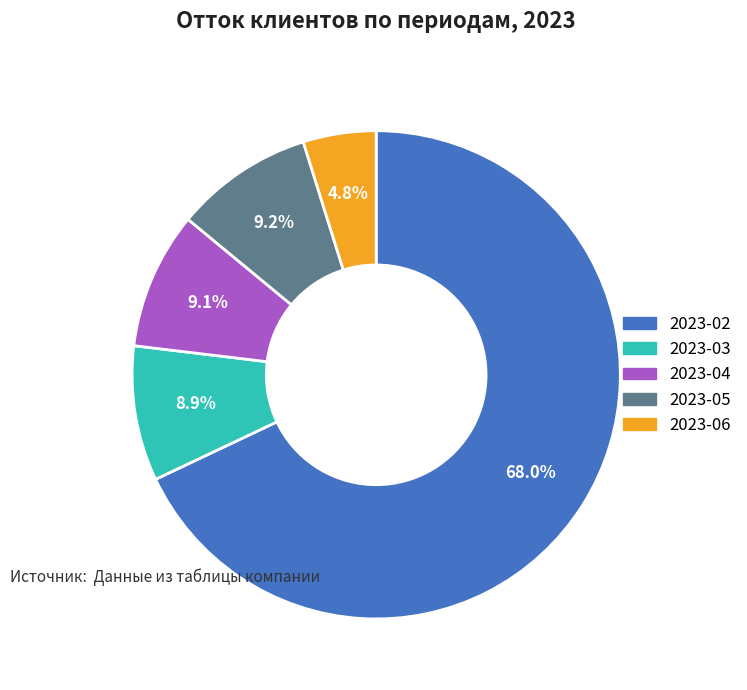

Count the number of slices in the pie.

5